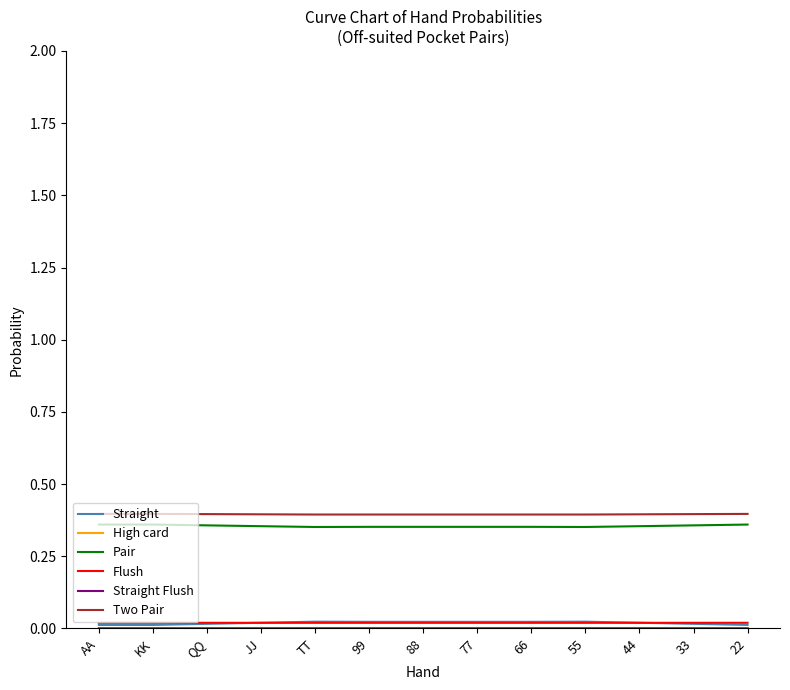

Is it true that Pair equals 0.4 at 88?

True